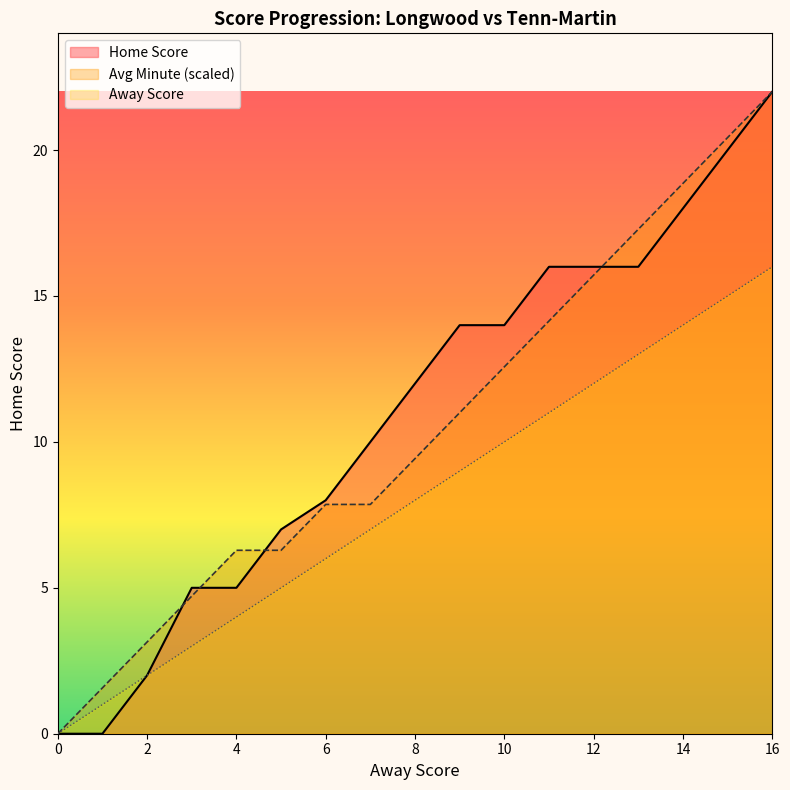

How many values in the Home Score series are below 12?

8